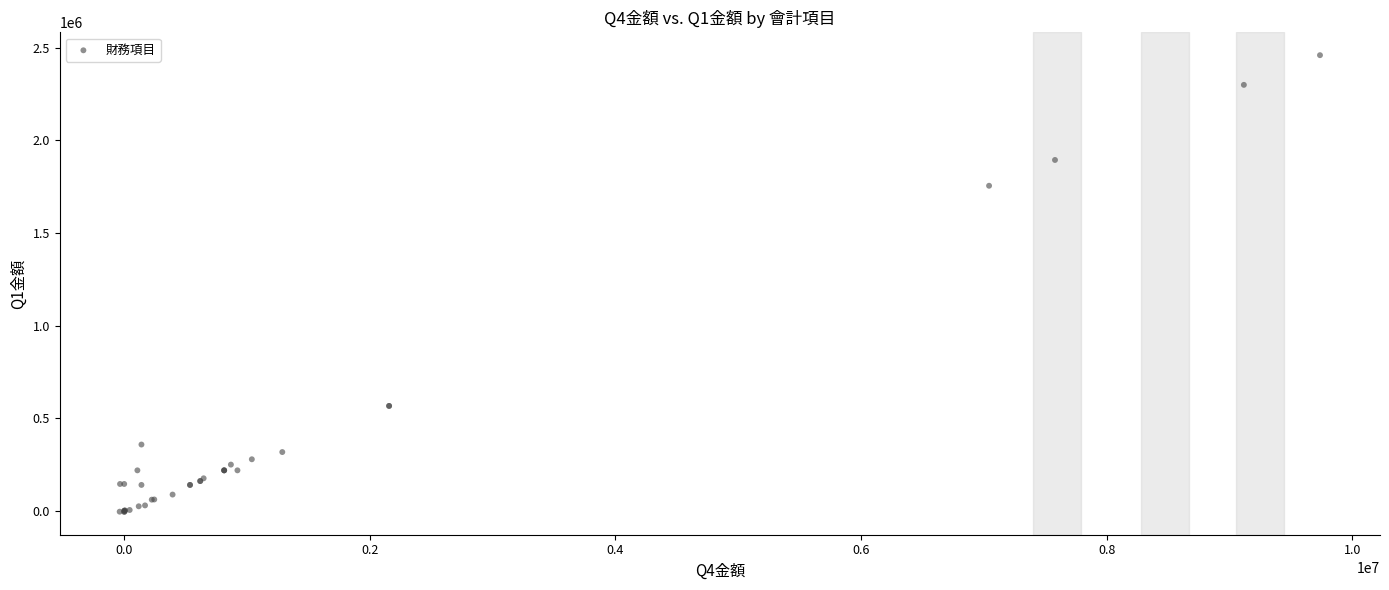

What Y value in the scatter plot is closest to 1227267?

1755386